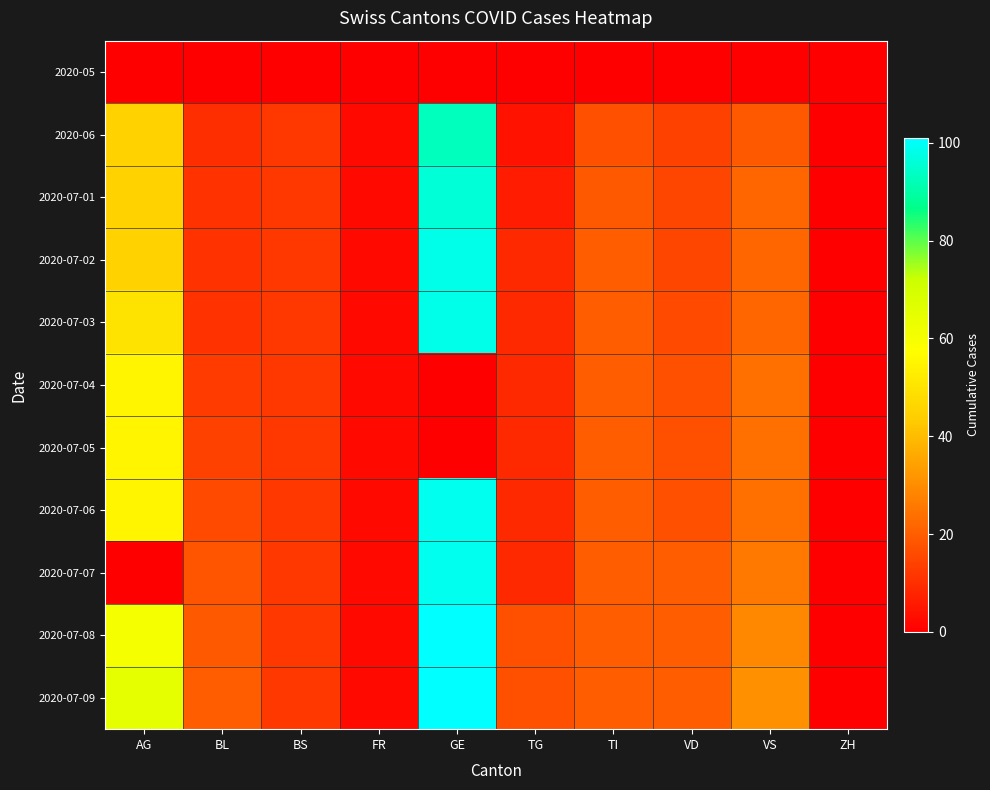

Reading left to right, extract all data points from this chart.

2020-05: AG=0	BL=0	BS=0	FR=0	GE=0	TG=0	TI=0	VD=0	VS=0	ZH=0
2020-06: AG=45	BL=10	BS=12	FR=2	GE=93	TG=4	TI=17	VD=14	VS=19	ZH=0
2020-07-01: AG=45	BL=11	BS=12	FR=2	GE=96	TG=6	TI=19	VD=15	VS=22	ZH=0
2020-07-02: AG=45	BL=11	BS=12	FR=2	GE=98	TG=9	TI=20	VD=15	VS=22	ZH=0
2020-07-03: AG=50	BL=11	BS=12	FR=2	GE=98	TG=9	TI=20	VD=16	VS=22	ZH=0
2020-07-04: AG=55	BL=13	BS=12	FR=2	GE=0	TG=9	TI=20	VD=17	VS=24	ZH=0
2020-07-05: AG=55	BL=14	BS=12	FR=2	GE=0	TG=9	TI=20	VD=17	VS=24	ZH=0
2020-07-06: AG=55	BL=16	BS=12	FR=2	GE=99	TG=9	TI=20	VD=17	VS=24	ZH=0
2020-07-07: AG=0	BL=18	BS=12	FR=2	GE=99	TG=9	TI=20	VD=20	VS=26	ZH=0
2020-07-08: AG=60	BL=19	BS=12	FR=2	GE=101	TG=17	TI=20	VD=20	VS=29	ZH=0
2020-07-09: AG=65	BL=20	BS=12	FR=2	GE=101	TG=17	TI=20	VD=20	VS=31	ZH=0